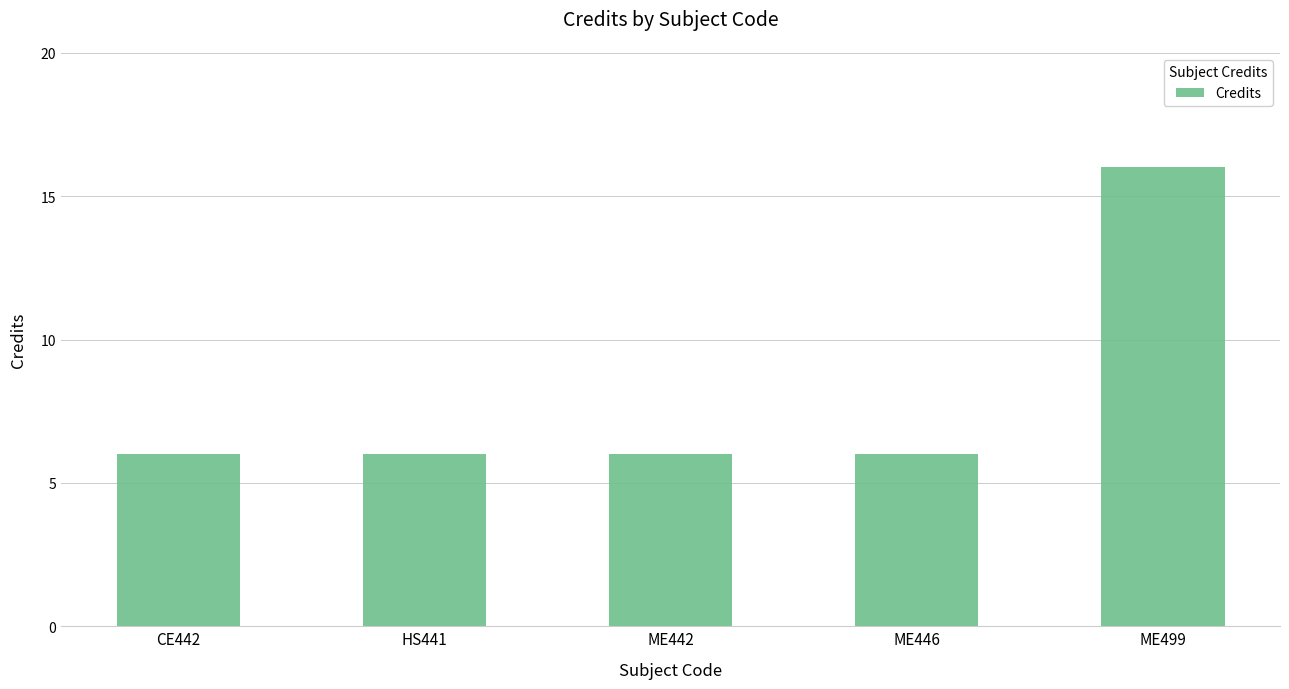

What is the sum of all values?

40